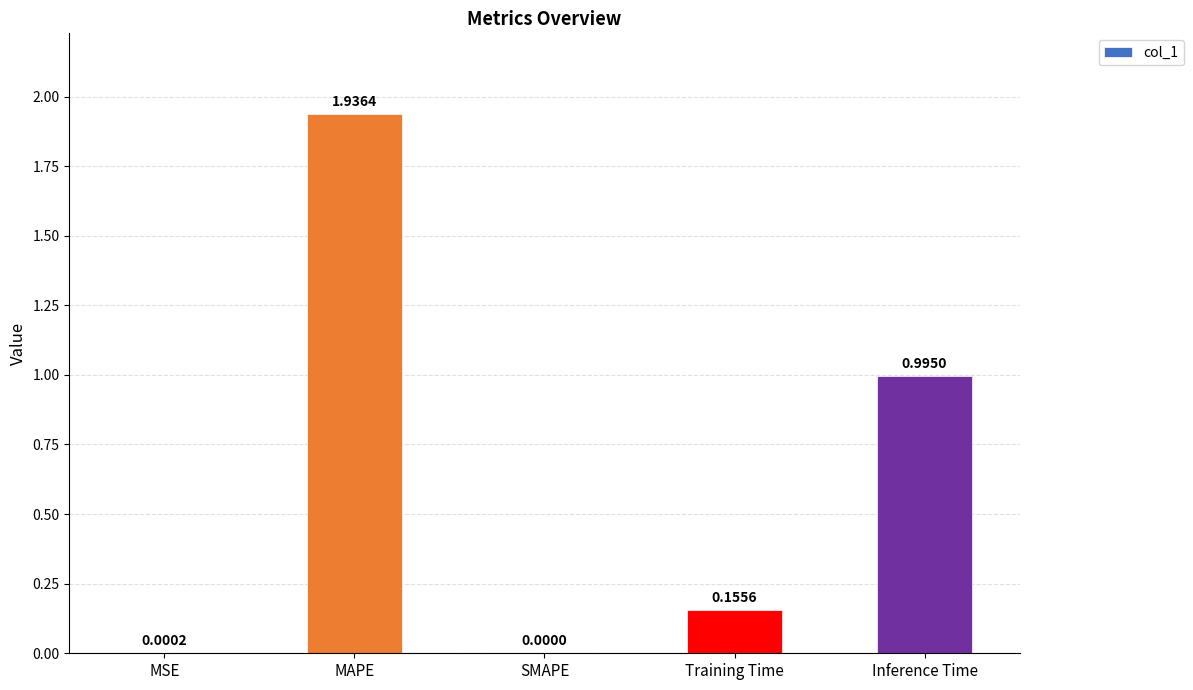

Which category has the highest value across all series?

MAPE